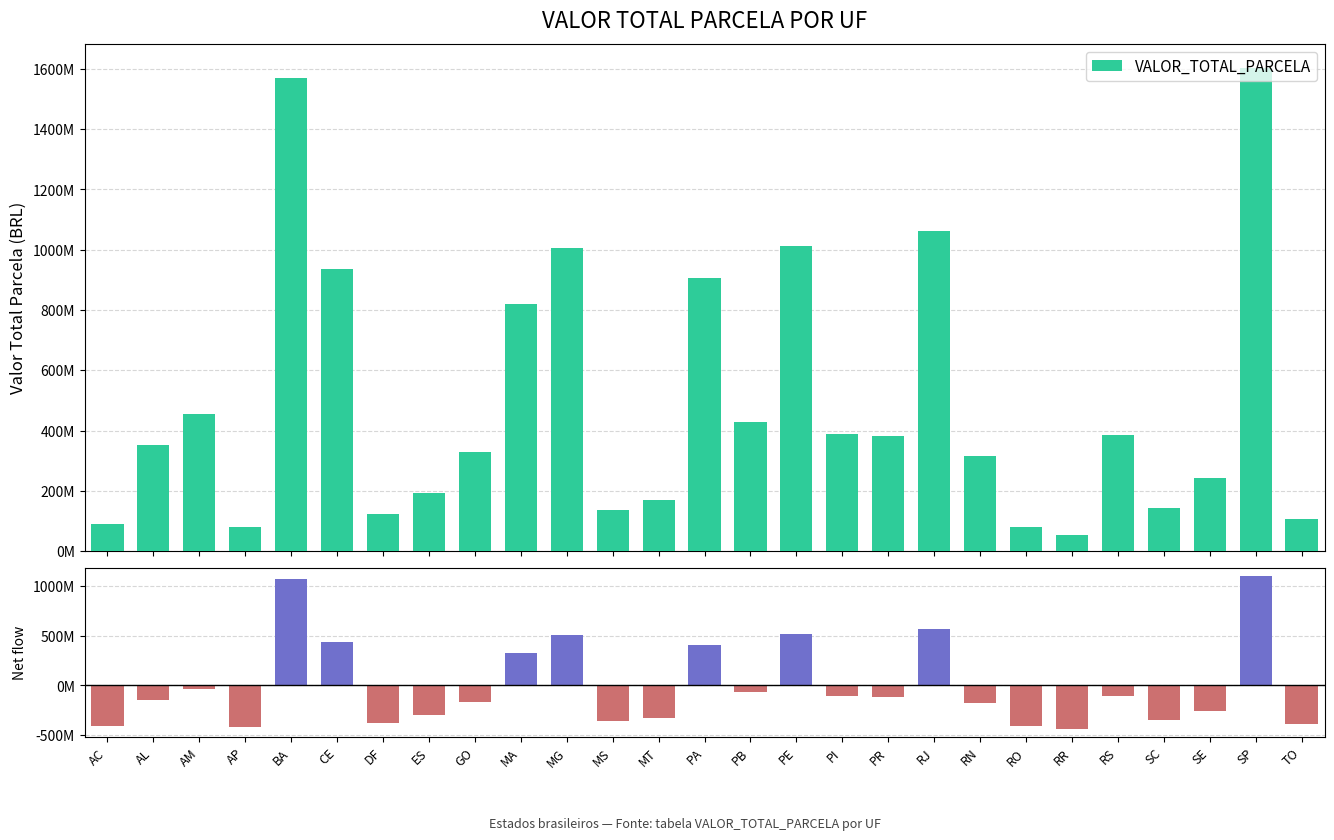

How many data points in Net vs Mean are less than -143476253?

14